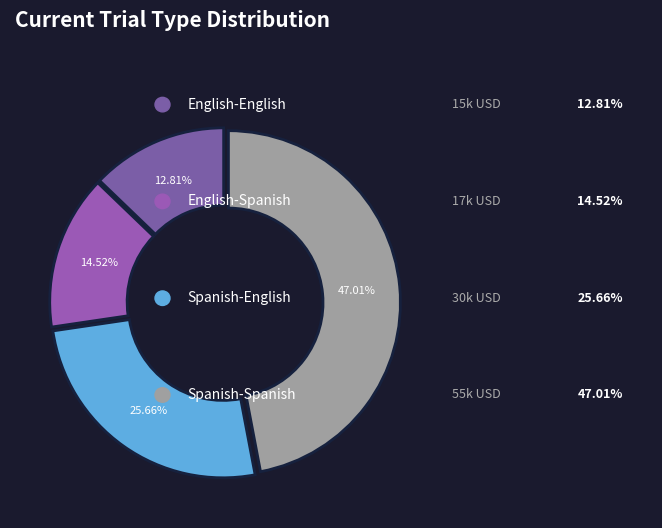

How many slices are in this pie chart?

4